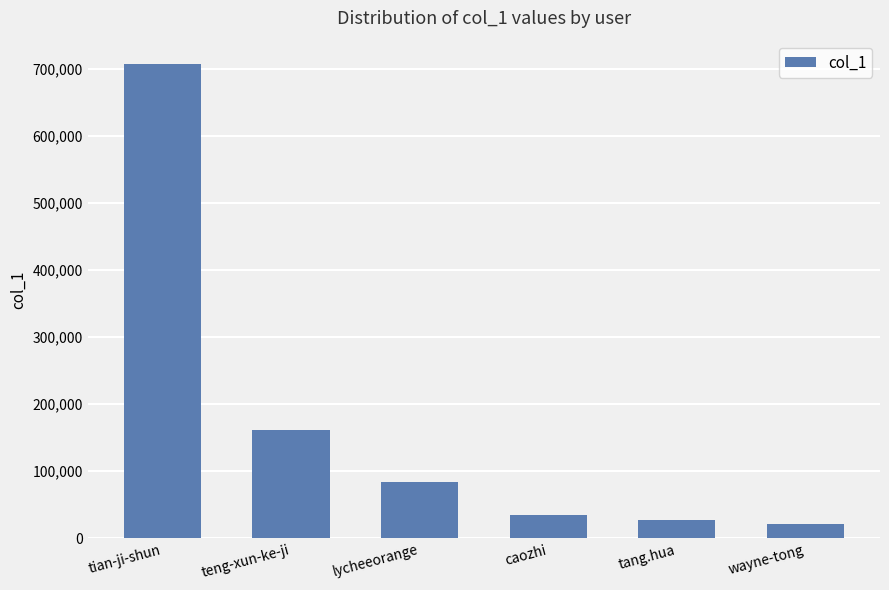

How many series are shown in this chart?

1